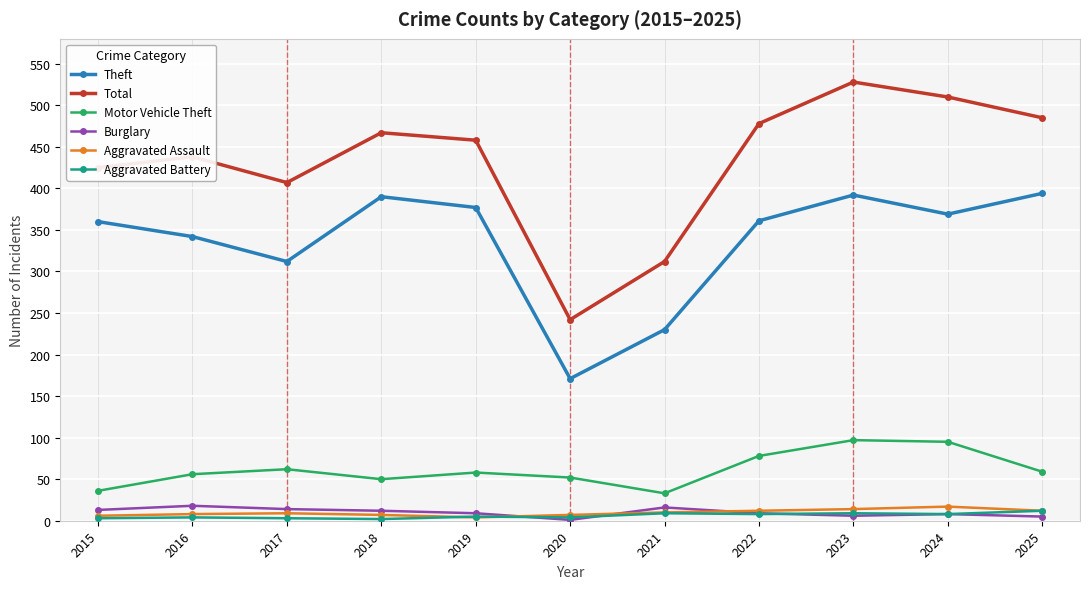

True or false: Total and Motor Vehicle Theft cross at least once.

False